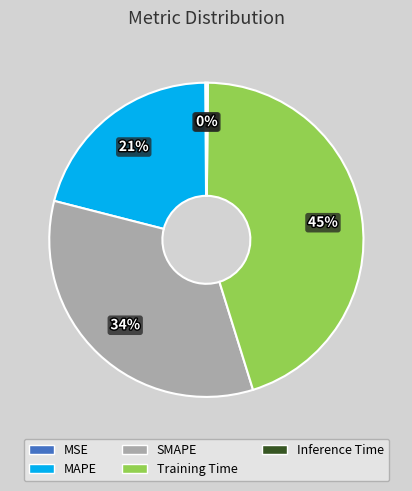

Which has a higher value, MAPE or Training Time?

Training Time